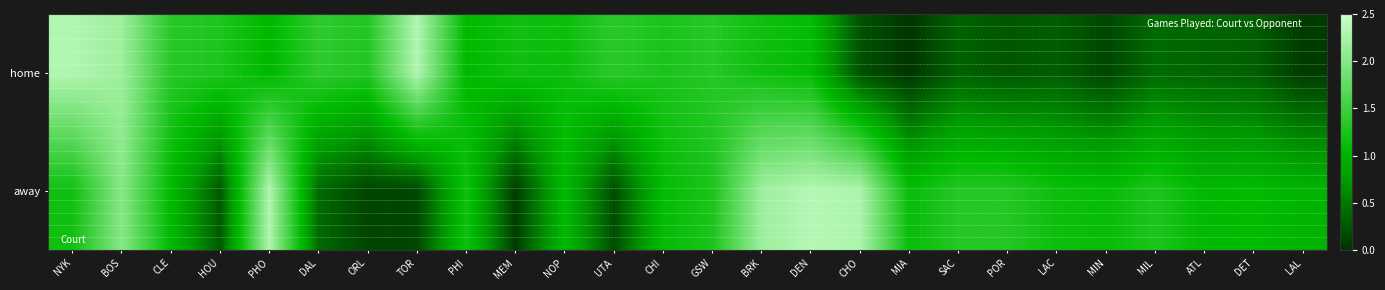

At how many categories does at least one series exceed 1?

26